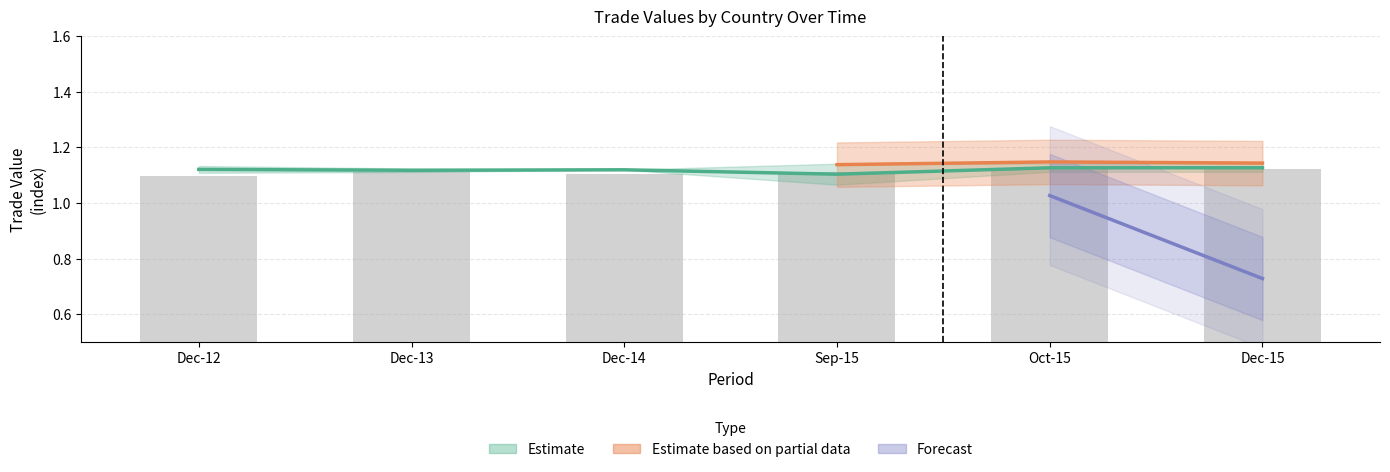

Which label corresponds to the largest value in the chart?

Oct-15